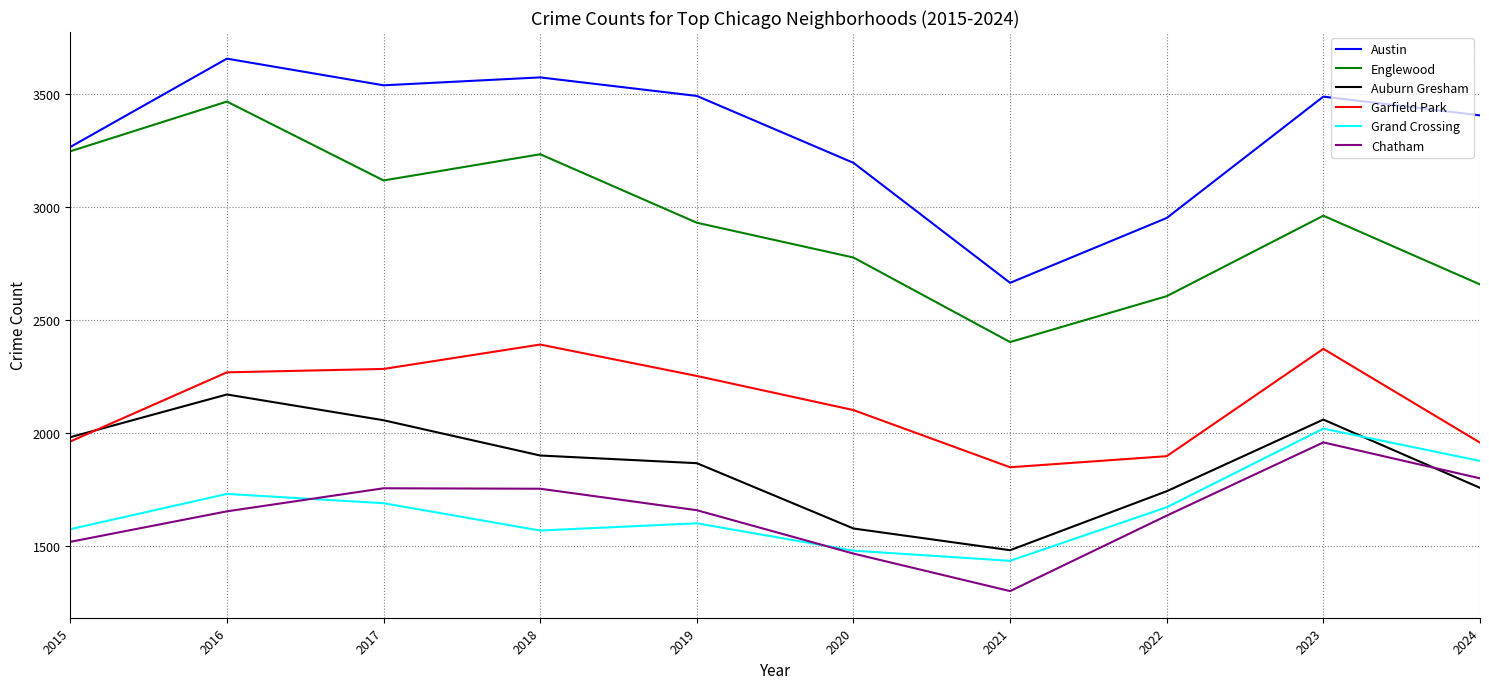

The Grand Crossing series shows 912 at 2023. True or false?

False